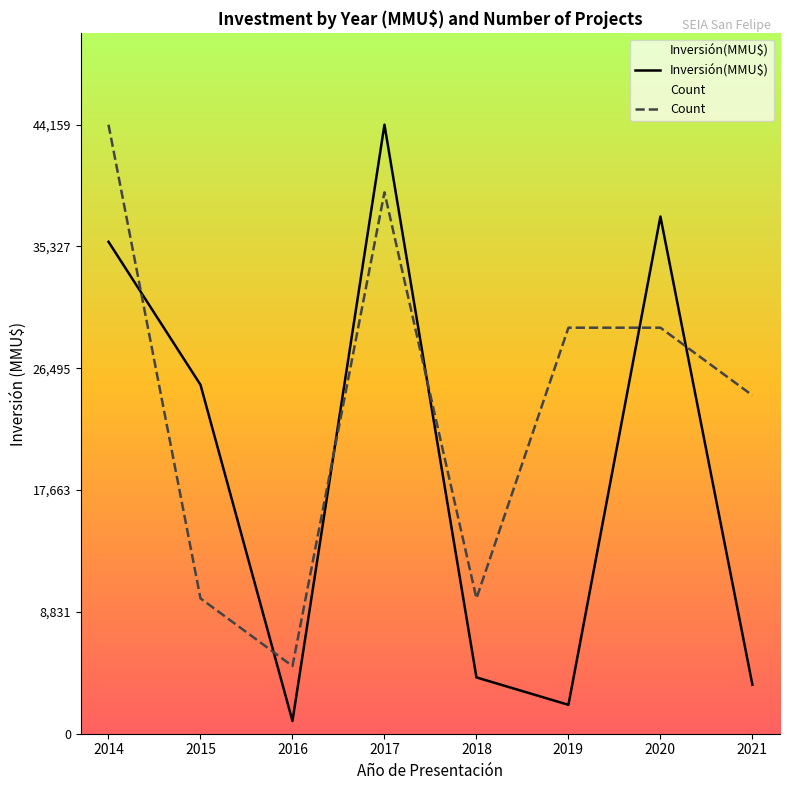

At which category does Count reach its first local valley?

2016